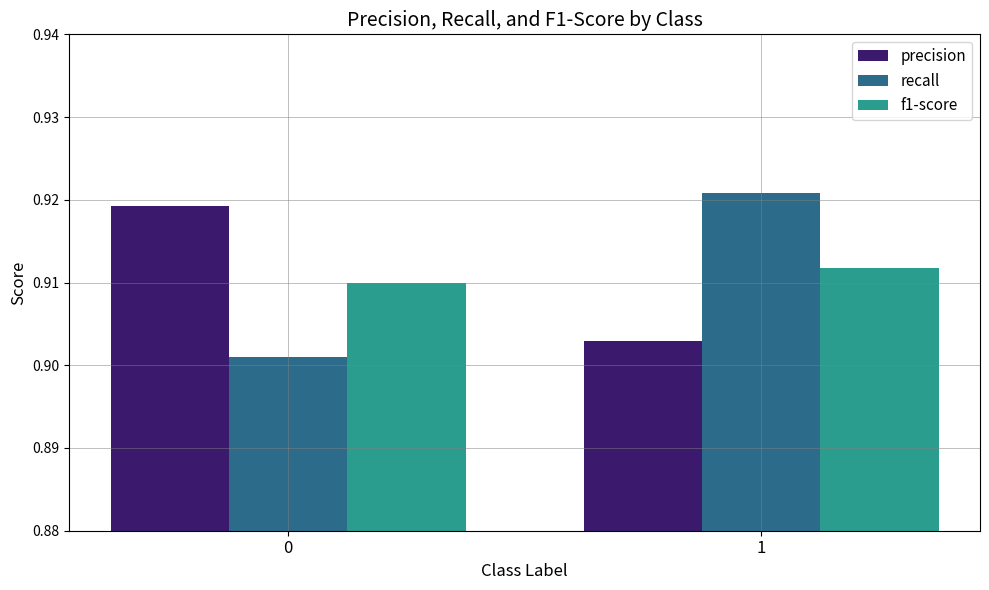

At 0, list the series in order from largest to smallest.

precision, f1-score, recall